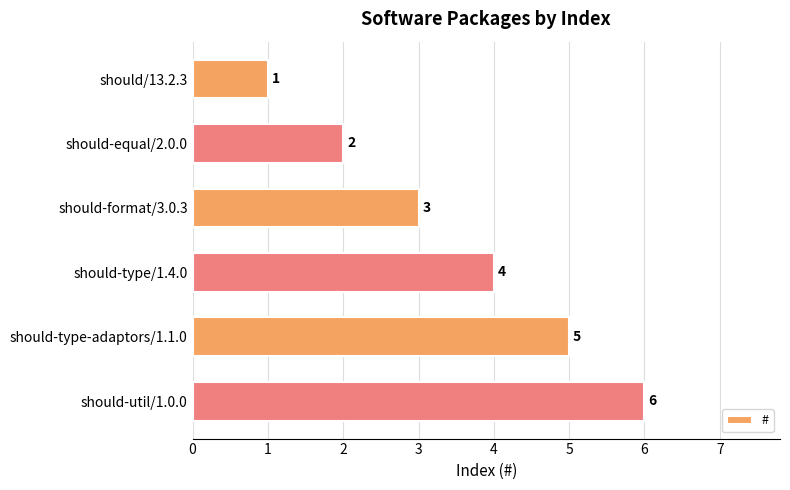

Rank the categories by value from highest to lowest.

should-util/1.0.0, should-type-adaptors/1.1.0, should-type/1.4.0, should-format/3.0.3, should-equal/2.0.0, should/13.2.3